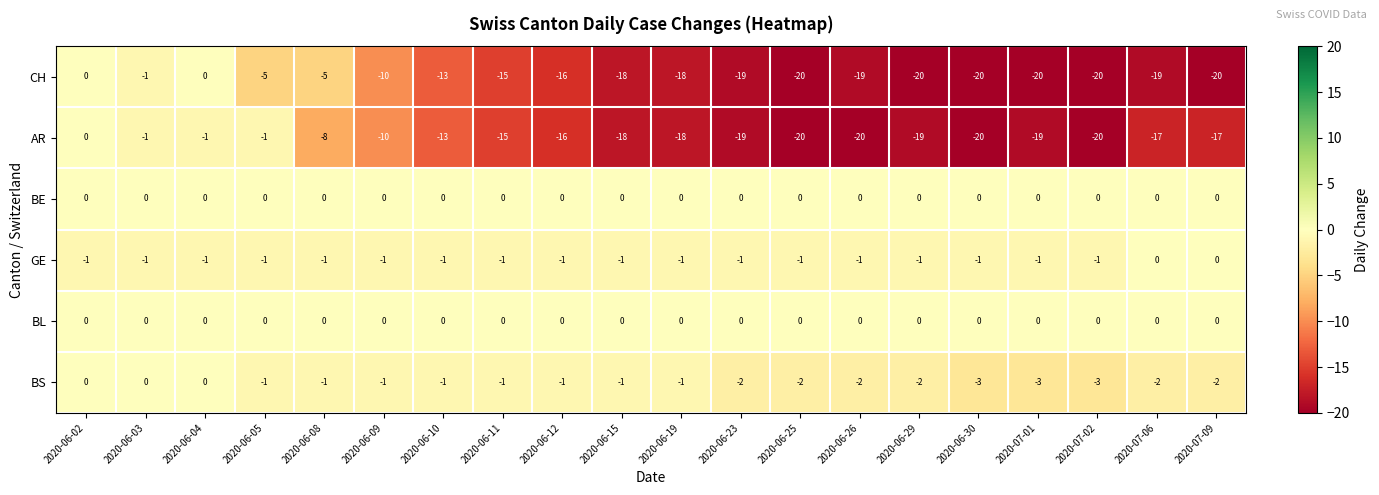

Which series changed the most between 2020-06-04 and 2020-07-06?

CH